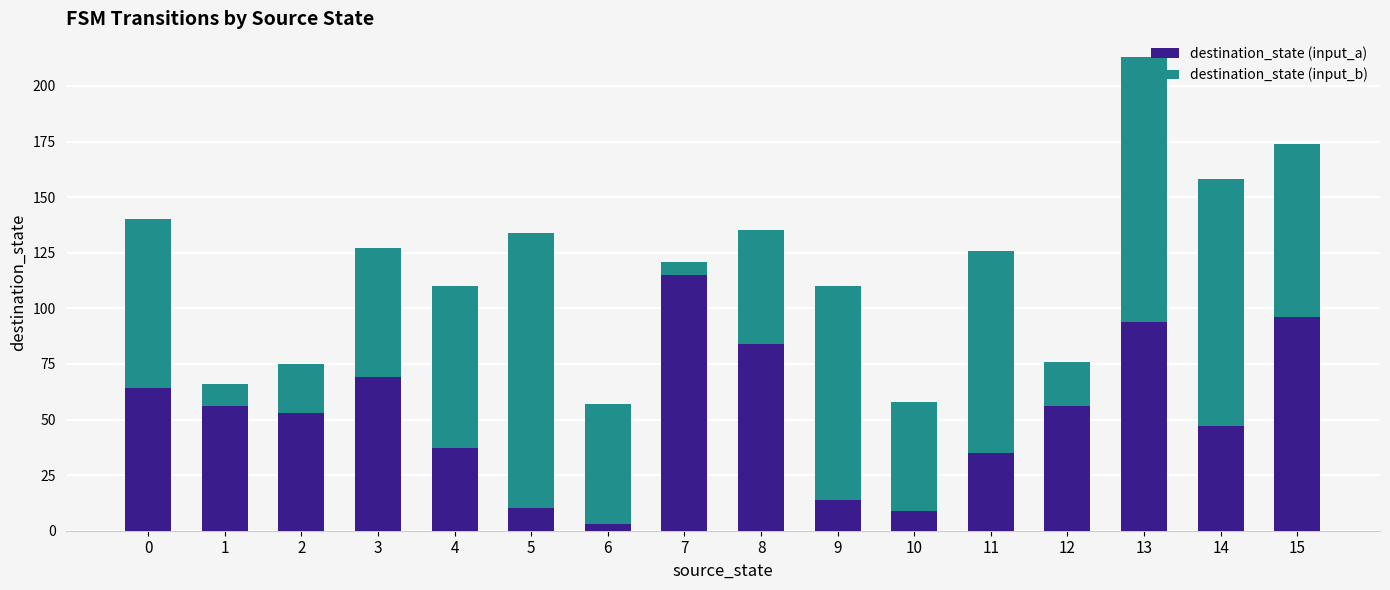

How many values in the destination_state (input_a) series are below 56?

8